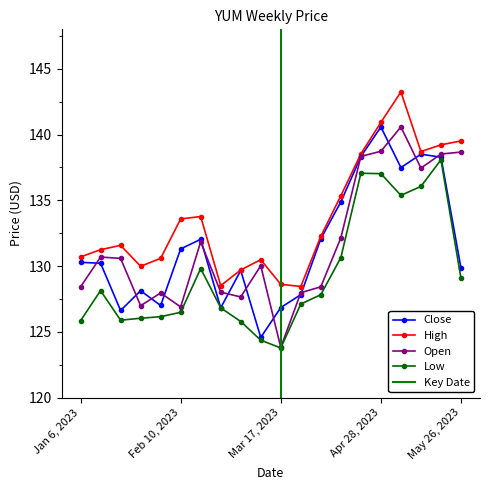

At which category does Close reach its first local peak?

Jan 27, 2023